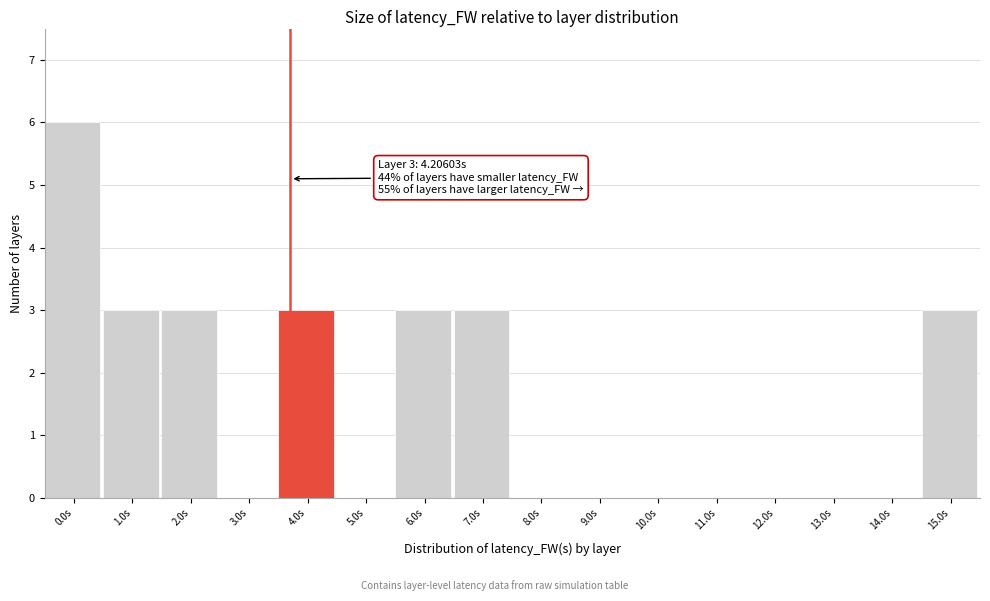

Reading right to left, transcribe all the data shown in this chart.

15.0s=3	14.0s=0	13.0s=0	12.0s=0	11.0s=0	10.0s=0	9.0s=0	8.0s=0	7.0s=3	6.0s=3	5.0s=0	4.0s=3	3.0s=0	2.0s=3	1.0s=3	0.0s=6